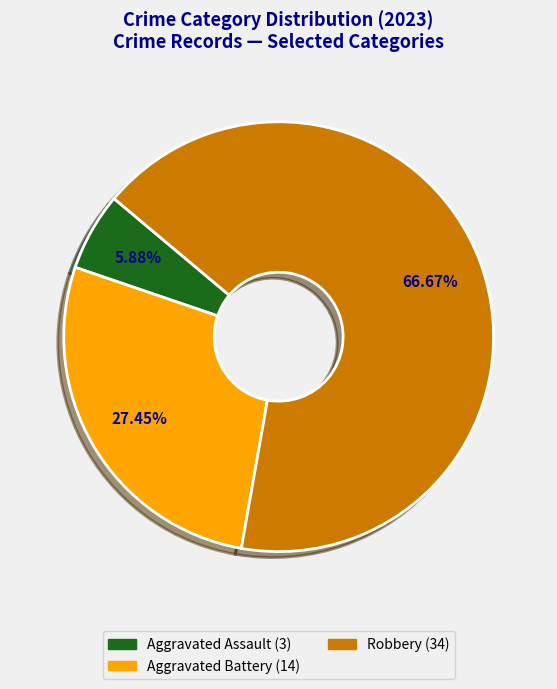

Does any single category account for the majority?

Yes